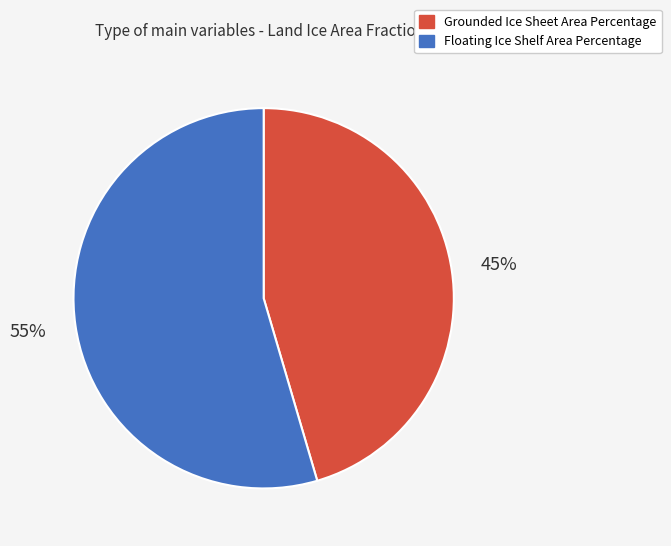

What is the ratio of the value at Floating Ice Shelf Area Percentage to the value at Grounded Ice Sheet Area Percentage?

1.2